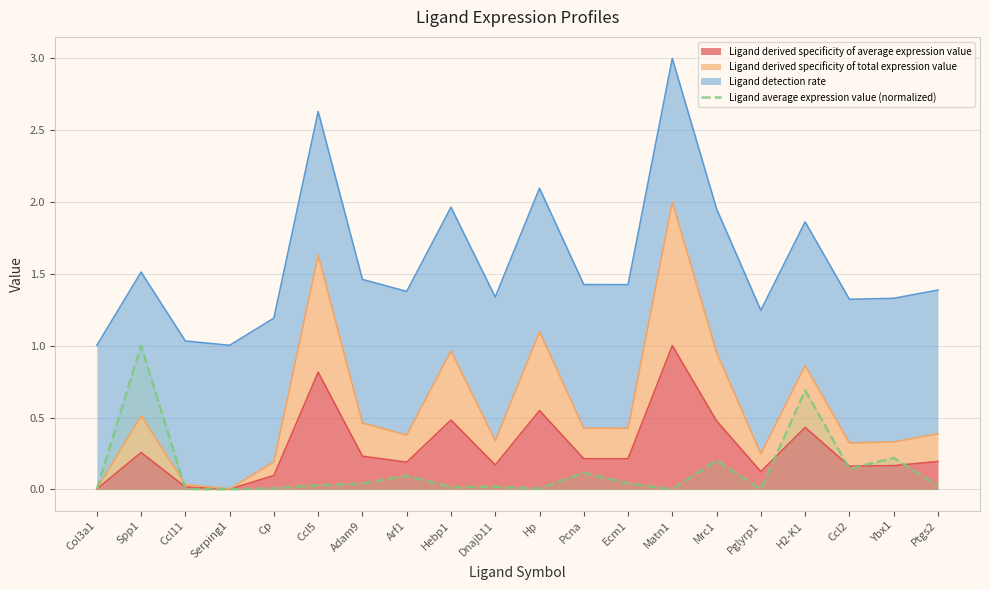

Rank the categories by value from lowest to highest.

Serping1, Matn1, Pglyrp1, Col3a1, Ccl11, Hp, Cp, Hebp1, Dnajb11, Ptgs2, Ccl5, Adam9, Ecm1, Arf1, Pcna, Ccl2, Mrc1, Ybx1, H2-K1, Spp1